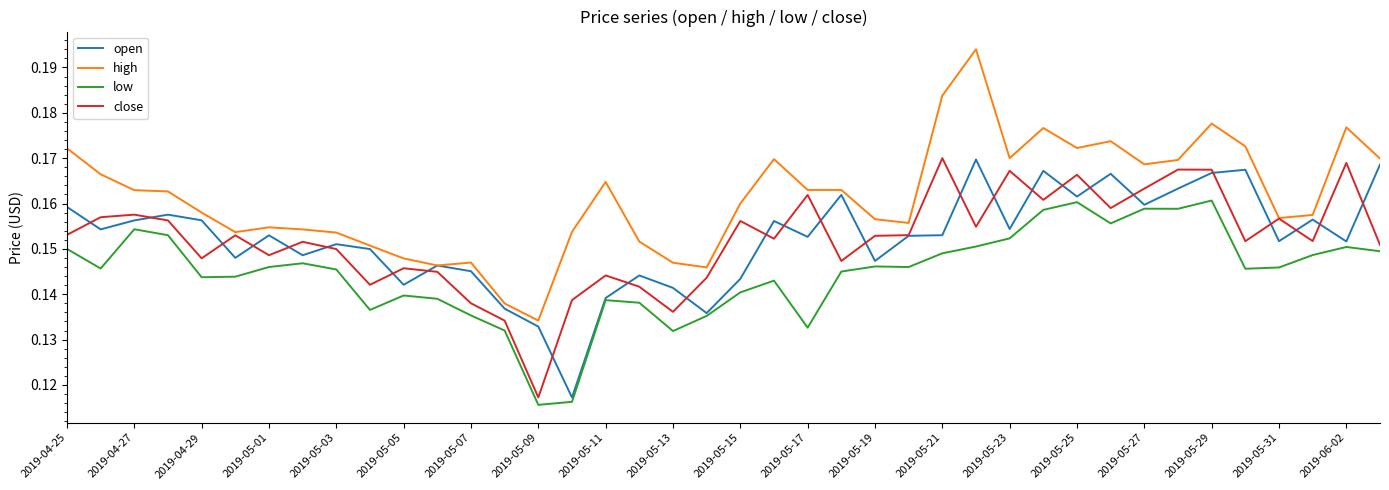

True or false: low and high cross at least once.

False